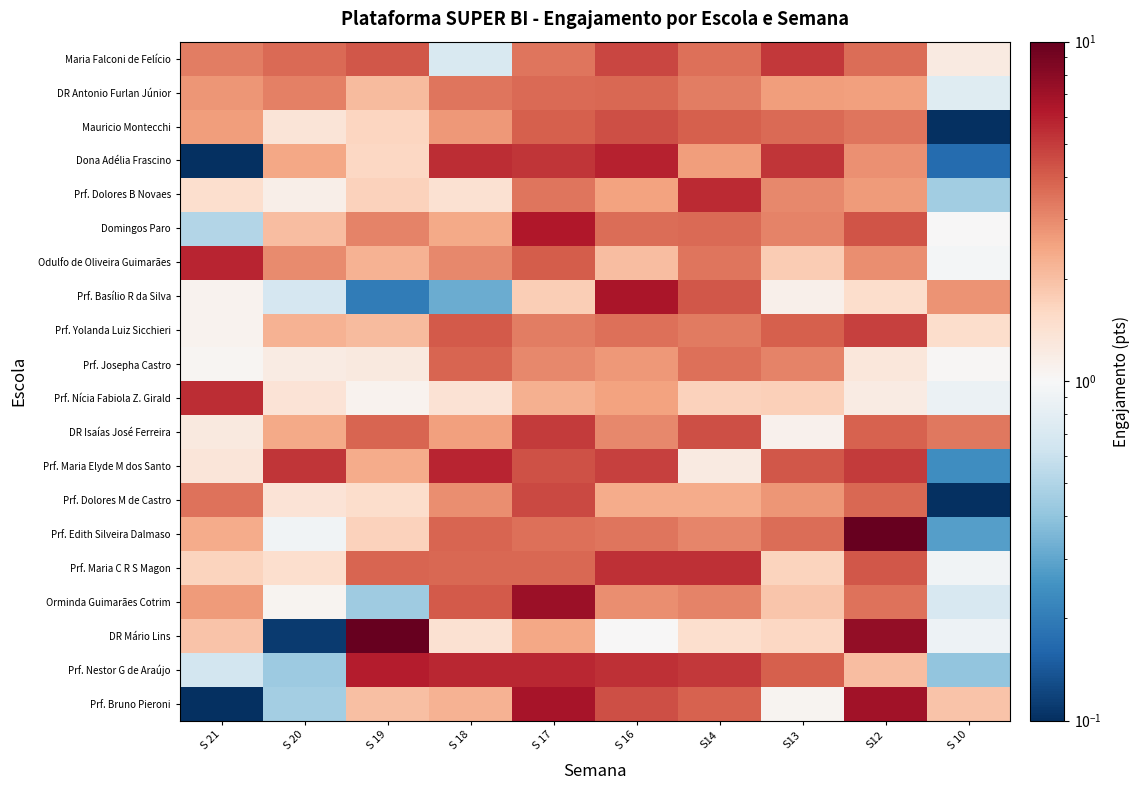

Reading left to right, extract all data points from this chart.

Maria Falconi de Felício: S 21=3.2	S 20=3.7	S 19=4.2	S 18=0.7	S 17=3.4	S 16=4.7	S14=3.6	S13=5.1	S12=3.6	S 10=1.2
DR Antonio Furlan Júnior: S 21=2.8	S 20=3.2	S 19=2.1	S 18=3.4	S 17=3.7	S 16=3.8	S14=3.2	S13=2.6	S12=2.6	S 10=0.8
Mauricio Montecchi: S 21=2.6	S 20=1.4	S 19=1.6	S 18=2.7	S 17=3.9	S 16=4.4	S14=3.9	S13=3.7	S12=3.4	S 10=0.1
Dona Adélia Frascino: S 21=0.1	S 20=2.4	S 19=1.6	S 18=5.5	S 17=5.2	S 16=5.9	S14=2.6	S13=5.2	S12=2.9	S 10=0.2
Prf. Dolores B Novaes: S 21=1.5	S 20=1.1	S 19=1.7	S 18=1.4	S 17=3.4	S 16=2.5	S14=5.6	S13=3.0	S12=2.7	S 10=0.5
Domingos Paro: S 21=0.5	S 20=2.0	S 19=3.1	S 18=2.4	S 17=6.3	S 16=3.6	S14=3.7	S13=3.1	S12=4.3	S 10=1.0
Odulfo de Oliveira Guimarães: S 21=5.8	S 20=3.0	S 19=2.2	S 18=3.0	S 17=4.0	S 16=2.0	S14=3.4	S13=1.8	S12=2.9	S 10=1.0
Prf. Basílio R da Silva: S 21=1.1	S 20=0.7	S 19=0.2	S 18=0.3	S 17=1.8	S 16=6.5	S14=4.2	S13=1.1	S12=1.5	S 10=2.8
Prf. Yolanda Luiz Sicchieri: S 21=1.1	S 20=2.2	S 19=2.1	S 18=4.1	S 17=3.2	S 16=3.5	S14=3.3	S13=4.0	S12=4.8	S 10=1.5
Prf. Josepha Castro: S 21=1.0	S 20=1.2	S 19=1.2	S 18=3.8	S 17=3.0	S 16=2.7	S14=3.6	S13=3.1	S12=1.3	S 10=1.0
Prf. Nícia Fabiola Z. Girald: S 21=5.5	S 20=1.4	S 19=1.1	S 18=1.4	S 17=2.3	S 16=2.5	S14=1.7	S13=1.7	S12=1.2	S 10=0.9
DR Isaías José Ferreira: S 21=1.3	S 20=2.4	S 19=3.8	S 18=2.5	S 17=5.0	S 16=3.0	S14=4.4	S13=1.1	S12=3.9	S 10=3.3
Prf. Maria Elyde M dos Santo: S 21=1.3	S 20=5.1	S 19=2.4	S 18=5.8	S 17=4.3	S 16=4.8	S14=1.2	S13=4.2	S12=5.0	S 10=0.2
Prf. Dolores M de Castro: S 21=3.5	S 20=1.4	S 19=1.5	S 18=2.9	S 17=4.6	S 16=2.3	S14=2.4	S13=2.8	S12=3.8	S 10=0.0
Prf. Edith Silveira Dalmaso: S 21=2.4	S 20=0.9	S 19=1.7	S 18=3.8	S 17=3.5	S 16=3.4	S14=3.1	S13=3.6	S12=10.0	S 10=0.3
Prf. Maria C R S Magon: S 21=1.7	S 20=1.5	S 19=3.8	S 18=3.8	S 17=3.7	S 16=5.3	S14=5.3	S13=1.7	S12=4.2	S 10=0.9
Orminda Guimarães Cotrim: S 21=2.7	S 20=1.1	S 19=0.4	S 18=4.1	S 17=7.1	S 16=2.9	S14=3.1	S13=1.9	S12=3.5	S 10=0.7
DR Mário Lins: S 21=1.9	S 20=0.1	S 19=10.0	S 18=1.4	S 17=2.5	S 16=1.0	S14=1.5	S13=1.6	S12=7.6	S 10=0.9
Prf. Nestor G de Araújo: S 21=0.7	S 20=0.4	S 19=6.1	S 18=5.7	S 17=5.7	S 16=5.3	S14=5.1	S13=4.0	S12=2.0	S 10=0.4
Prf. Bruno Pieroni: S 21=0.0	S 20=0.5	S 19=2.0	S 18=2.2	S 17=6.7	S 16=4.4	S14=3.9	S13=1.1	S12=7.0	S 10=1.9